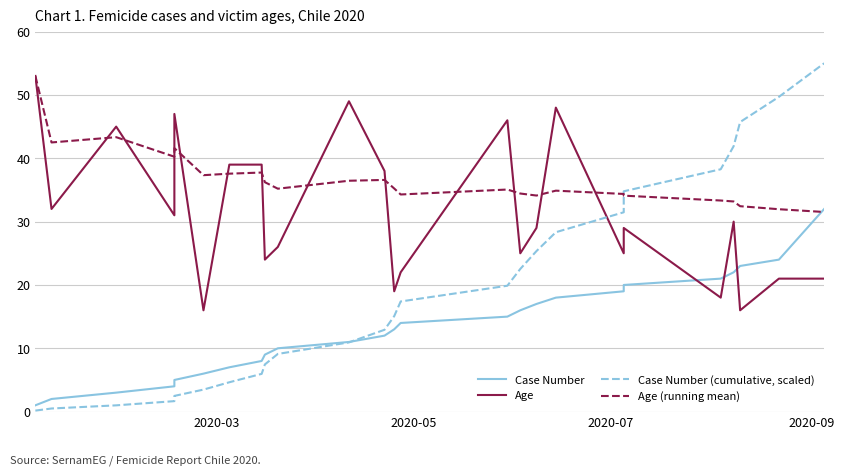

At 2020-03, list the series in order from largest to smallest.

Age, Age (running mean), Case Number, Case Number (cumulative, scaled)